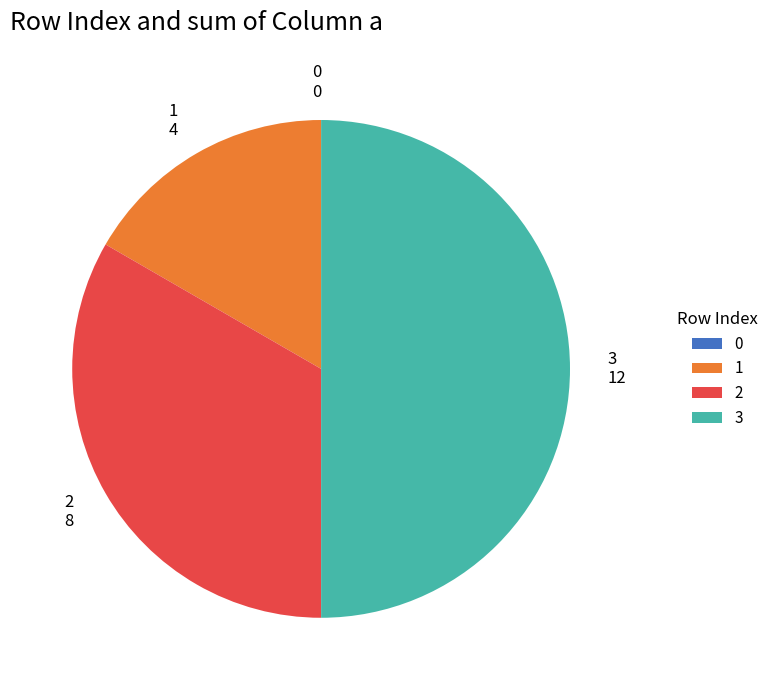

Which category has the biggest portion of the pie?

3